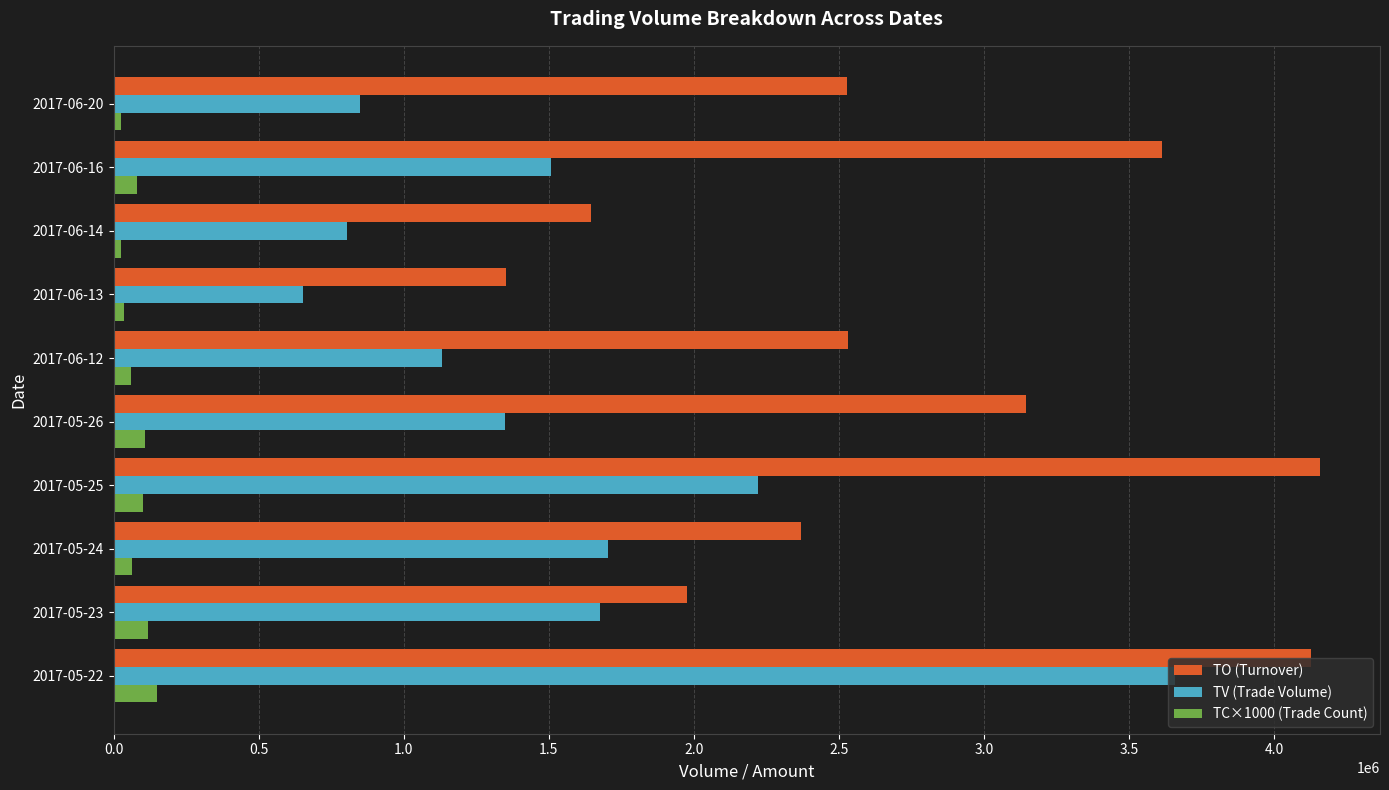

At how many categories does at least one series exceed 2061141?

7